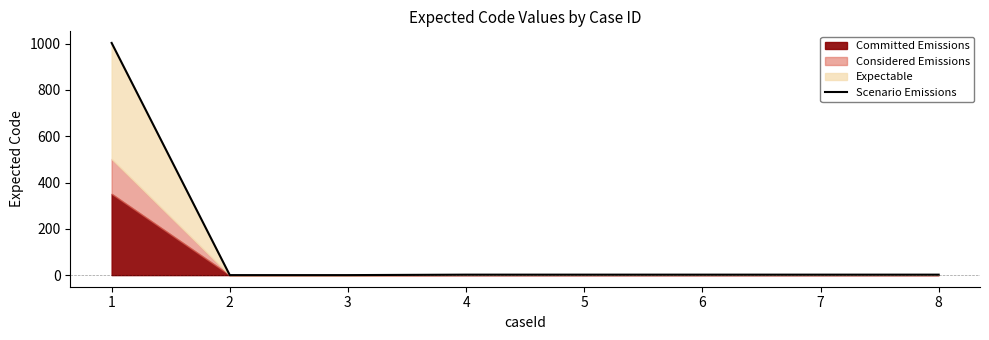

Does the chart have visible grid lines?

No